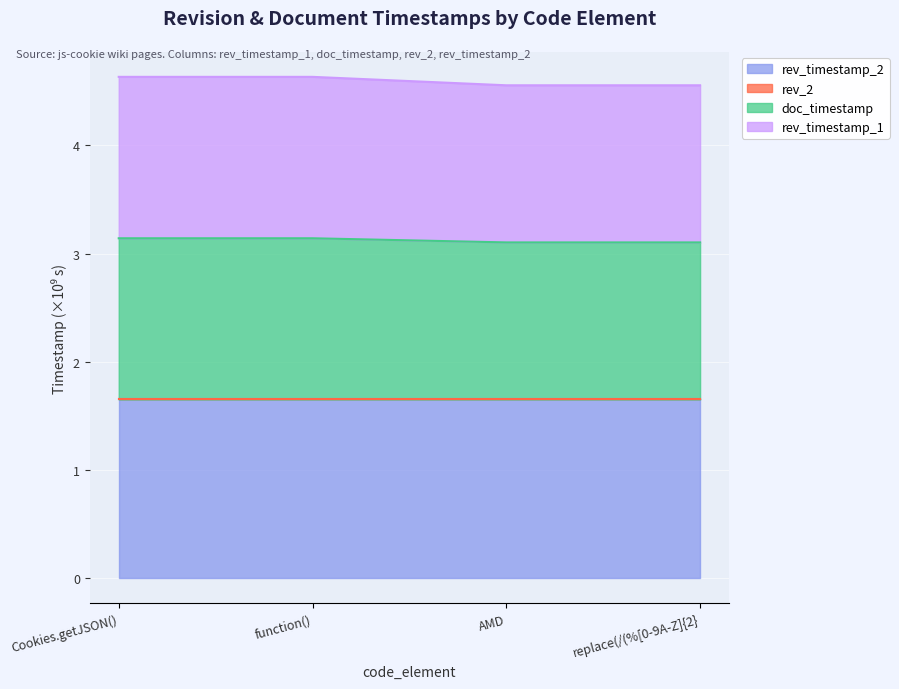

Count the number of categories in the chart.

4